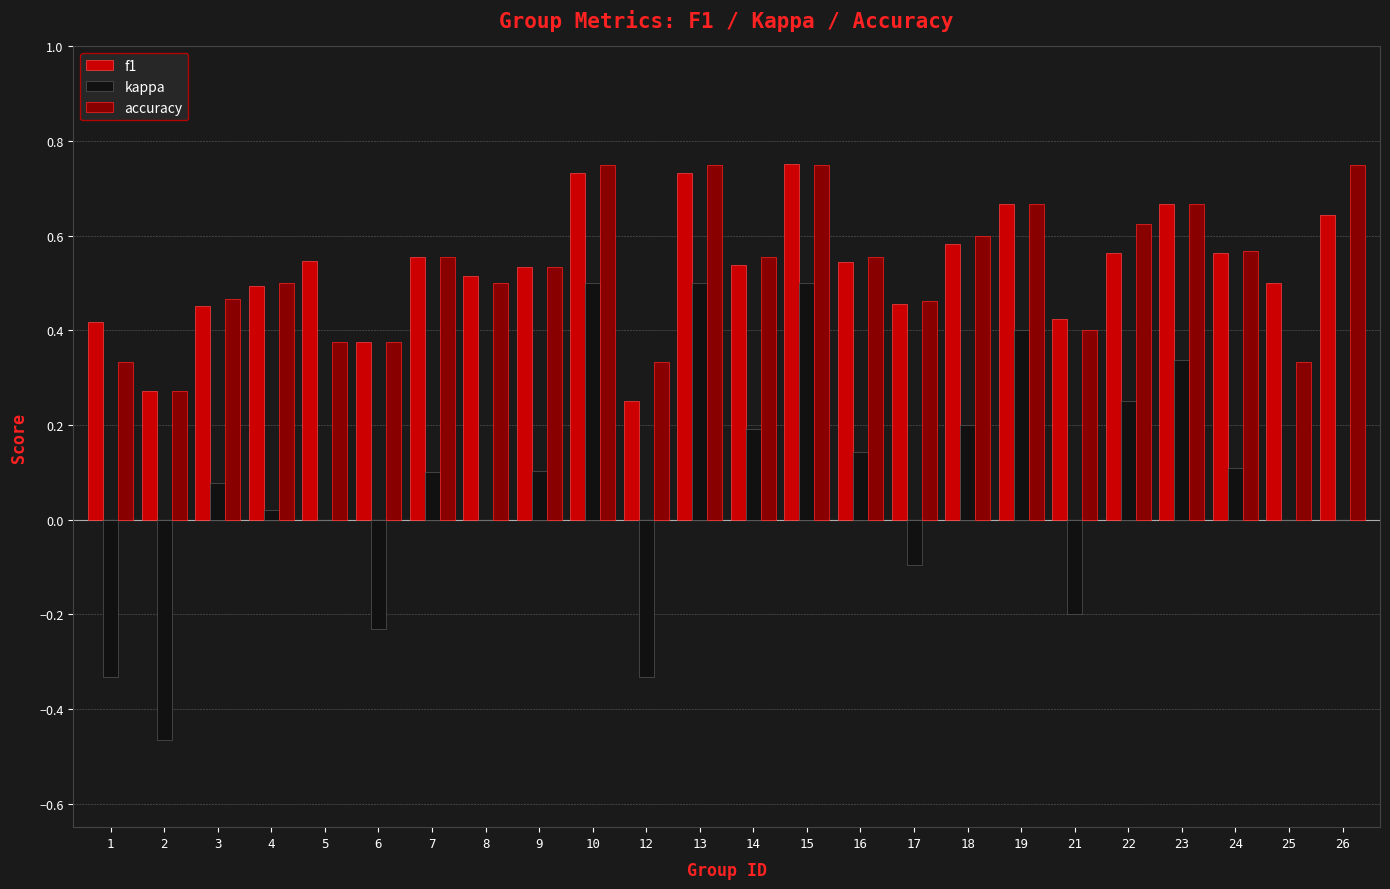

What is the sum of the f1 values at 3 and 13?

1.2